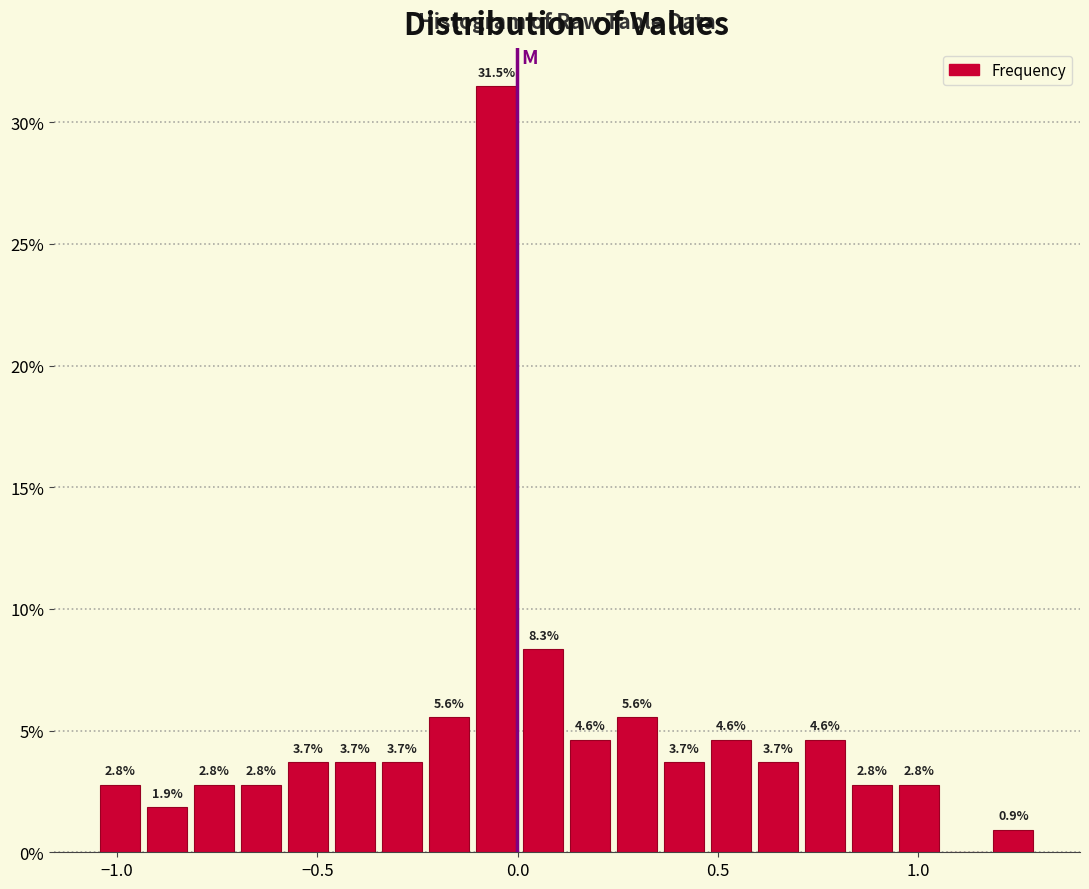

Read against the x-axis, roughly where is the centre of the tallest bar?

-0.05